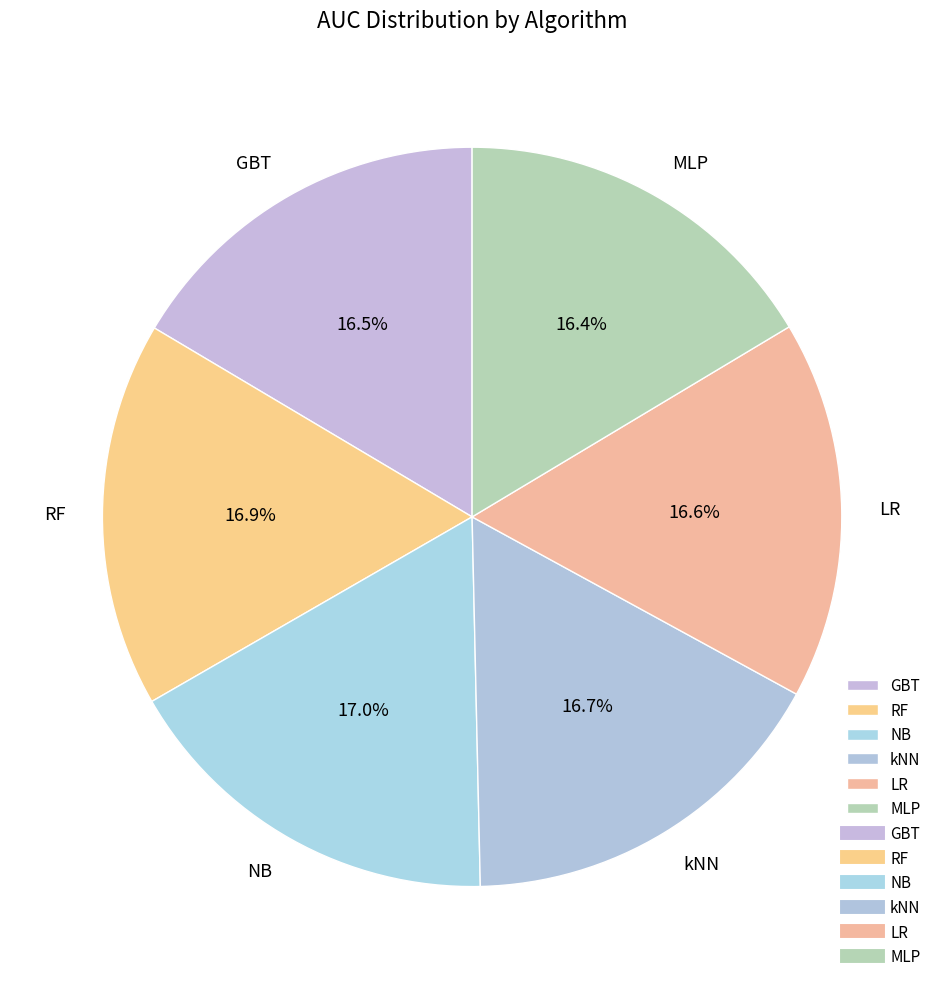

How many slices are in this pie chart?

6